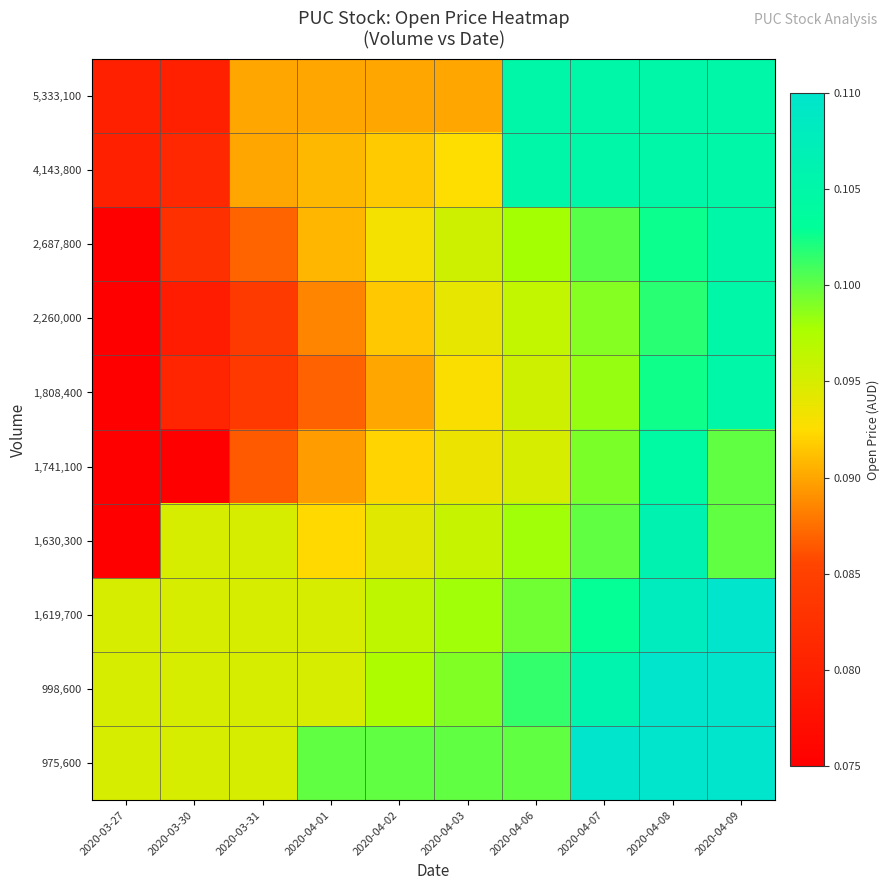

Between 2020-04-09 and 2020-04-07, which is larger?

2020-04-09